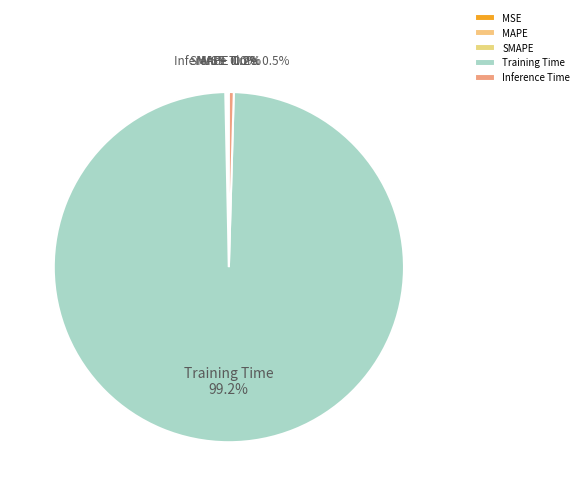

Which category has the biggest portion of the pie?

Training Time